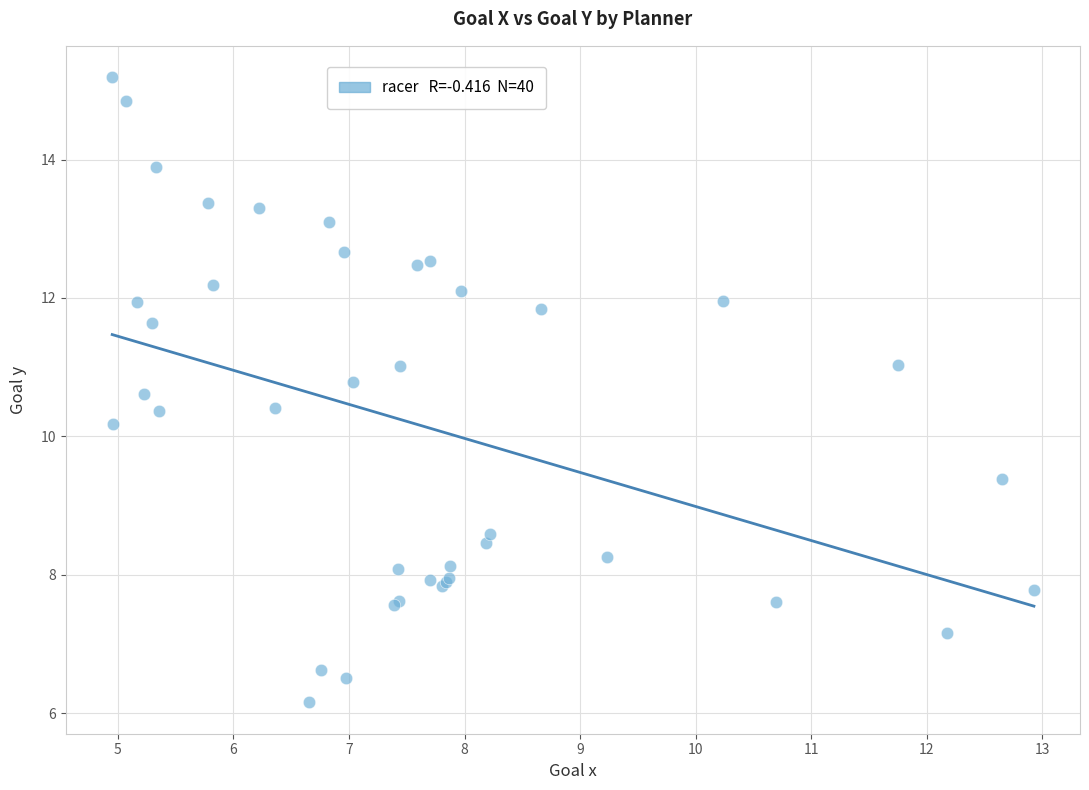

What Y value in the scatter plot is closest to 10?

10.2